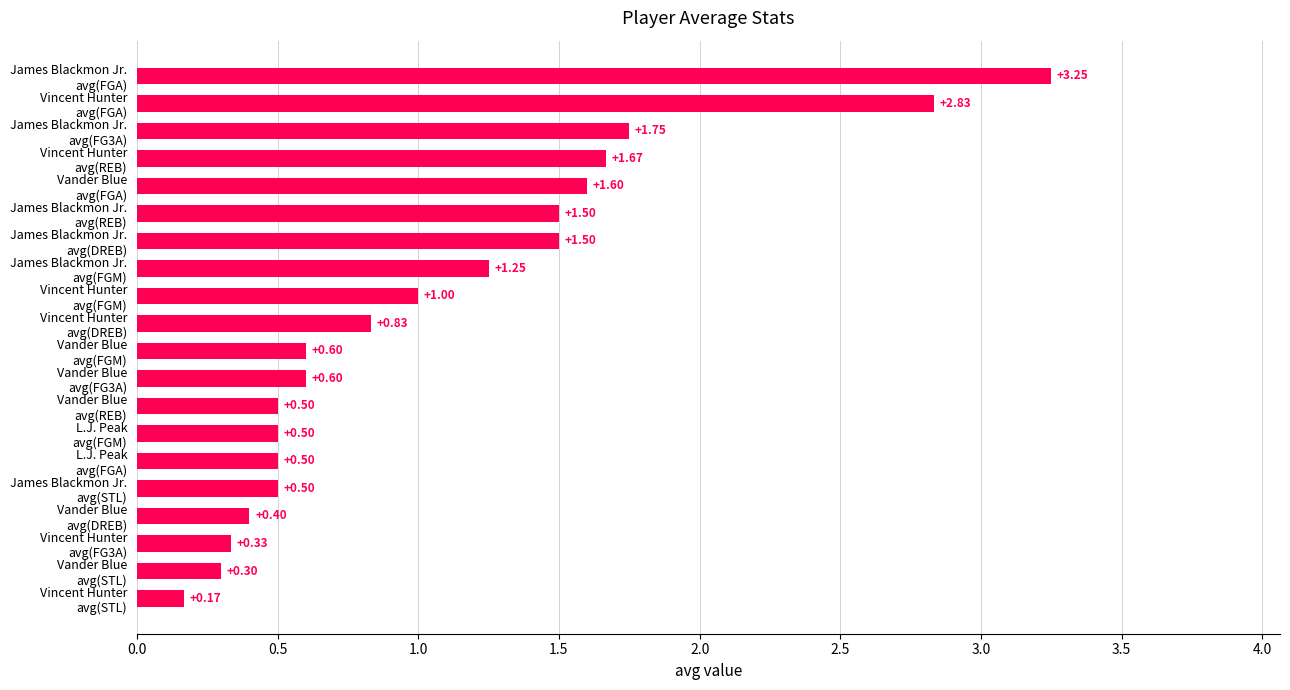

What is the difference between the maximum and minimum values?

3.1